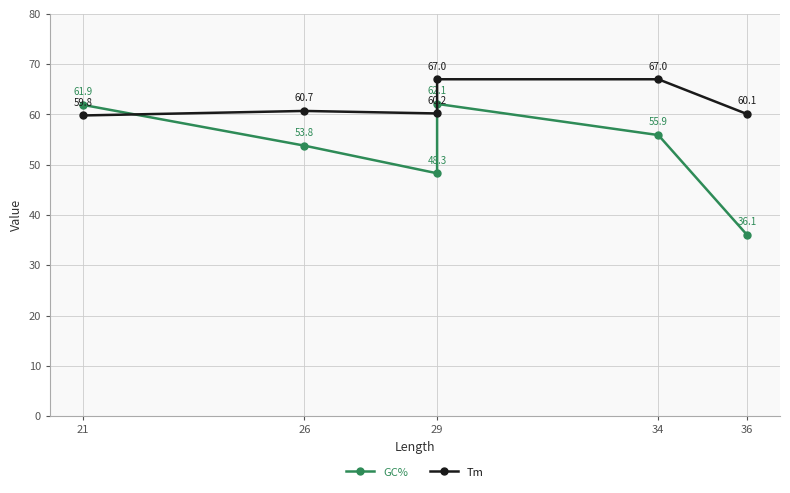

Between 26 and 29, which series saw the biggest shift?

GC%